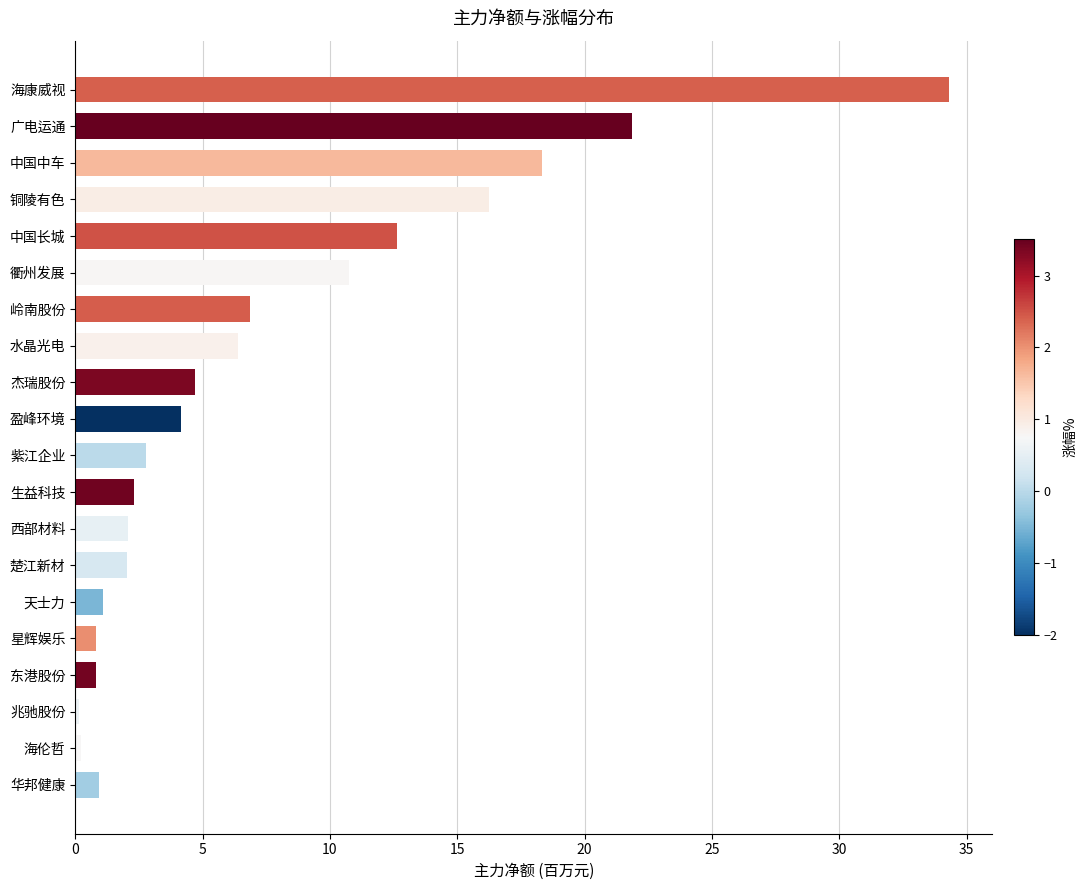

Between 衢州发展 and 星辉娱乐, which is larger?

衢州发展